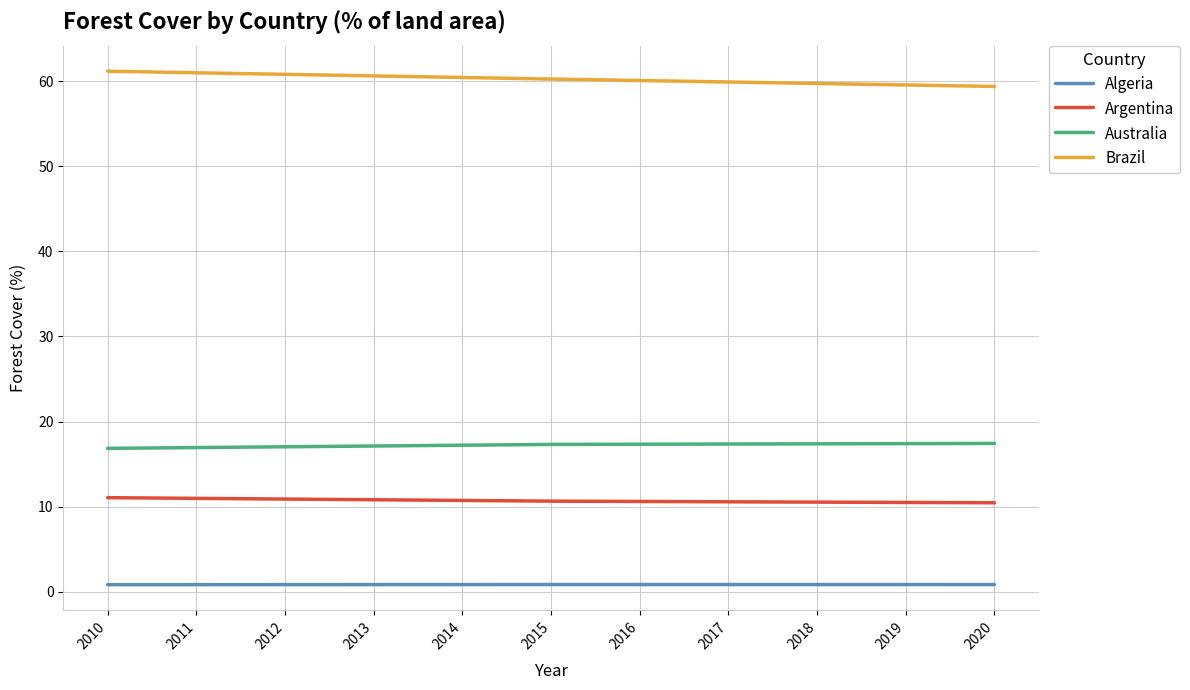

The Australia series shows 17.4 at 2020. True or false?

True